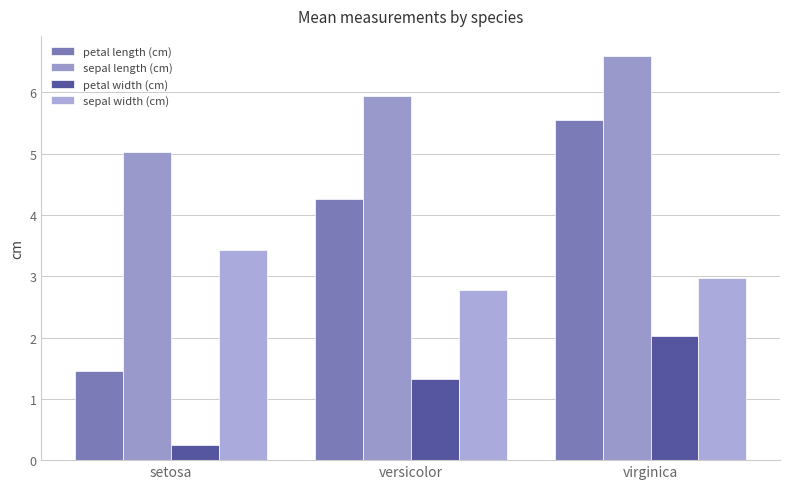

What position from the left is versicolor?

2